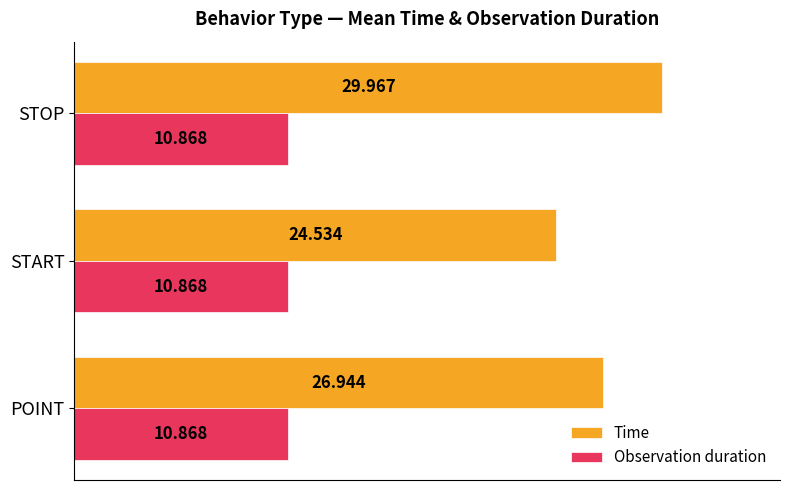

Is the value of Observation duration at START greater than the value of Time at STOP?

No